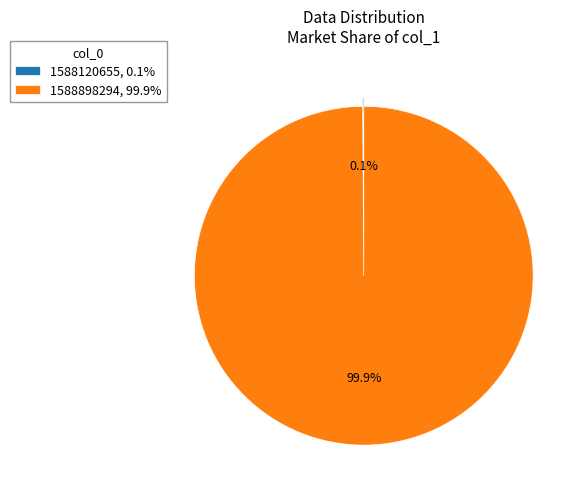

What is the majority slice?

1588898294